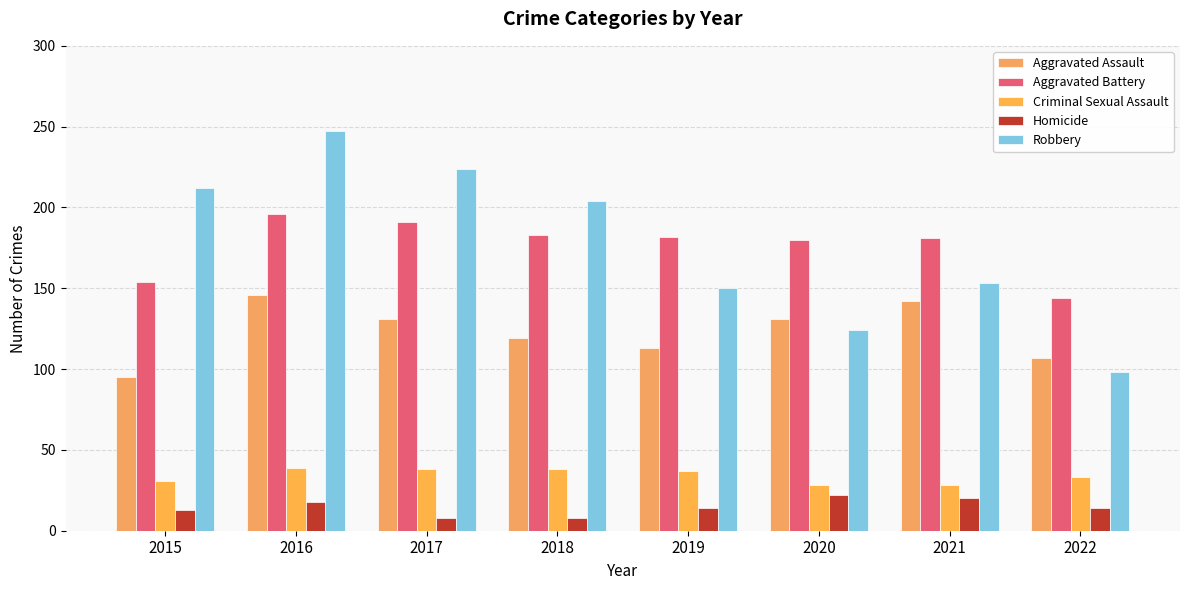

At which label does Aggravated Battery reach its peak?

2016